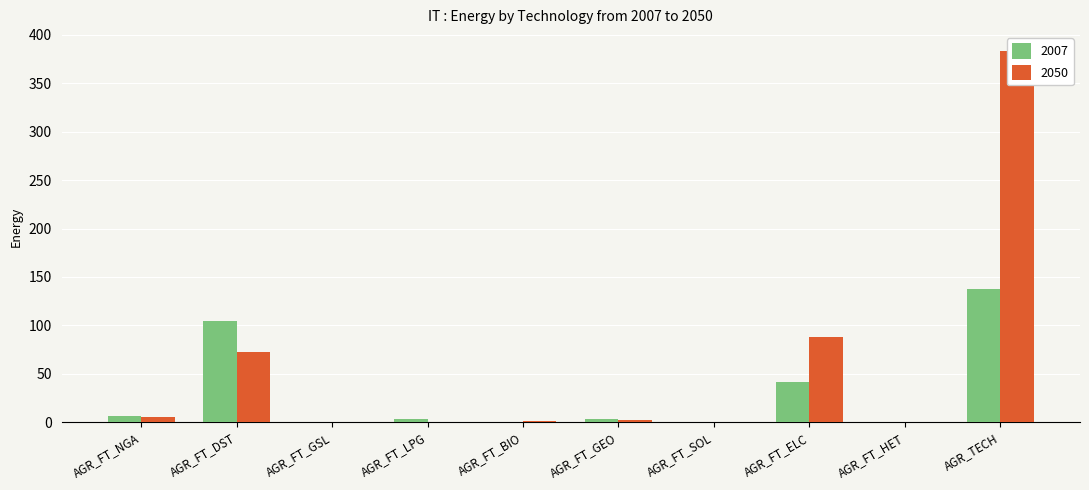

The value of 2007 at AGR_FT_GSL is 0.3. True or false?

False